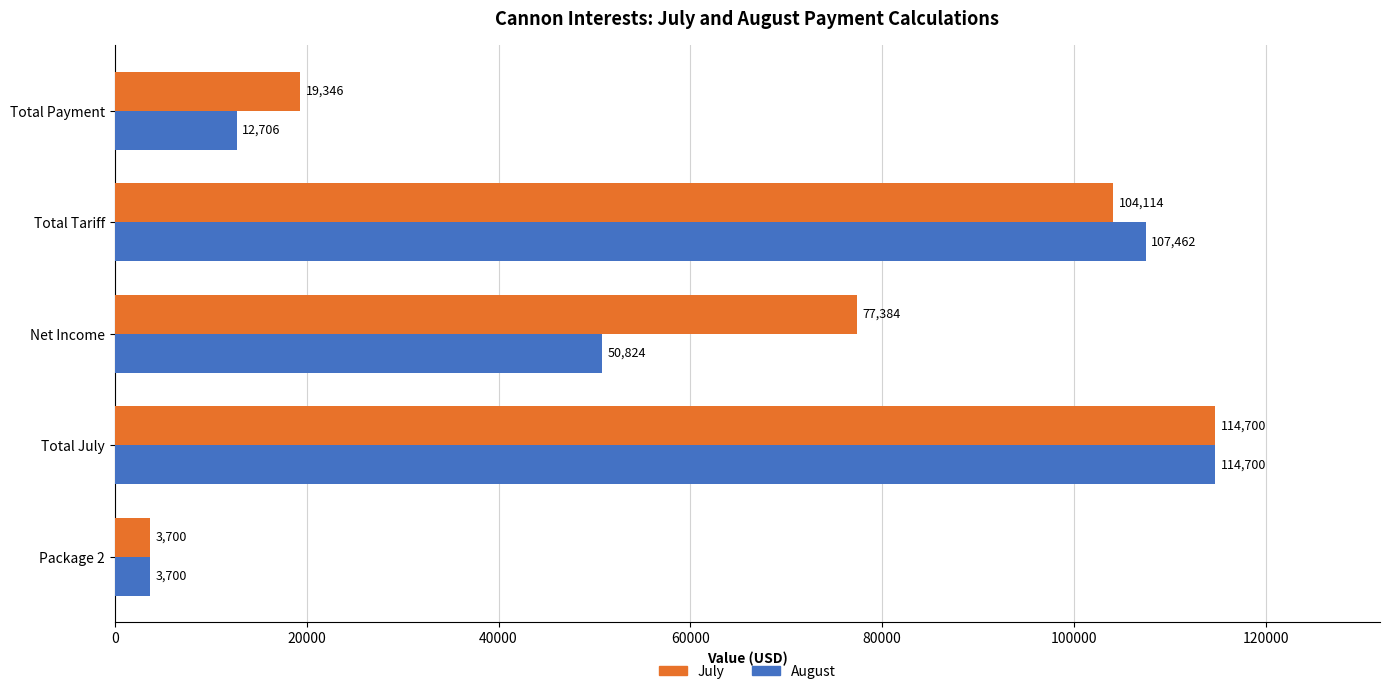

At how many categories does at least one series exceed 71301?

3